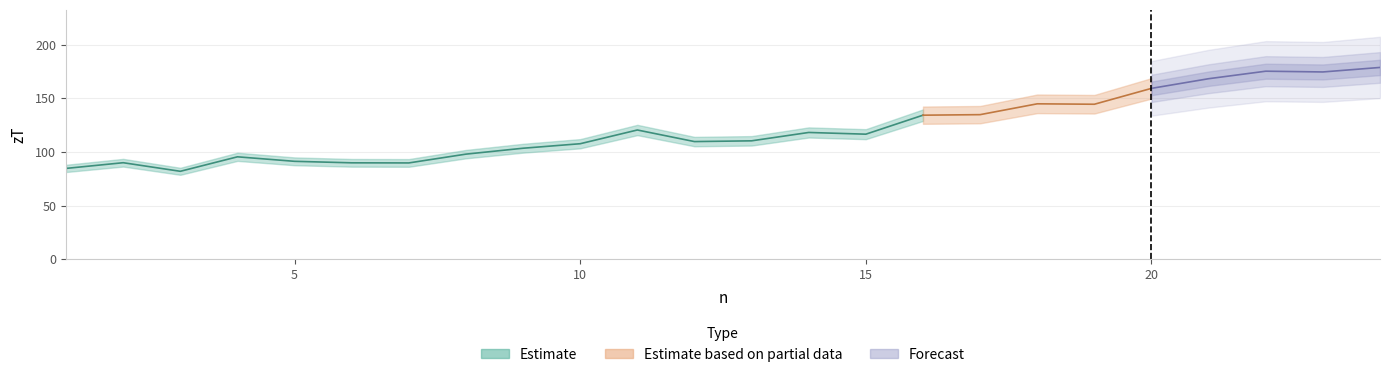

What is the maximum value shown in the chart?

178.7